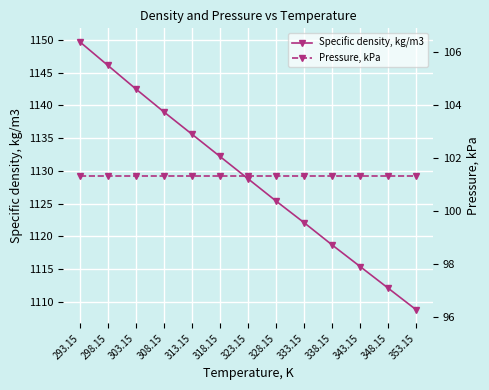

How many lines are shown in the chart?

2